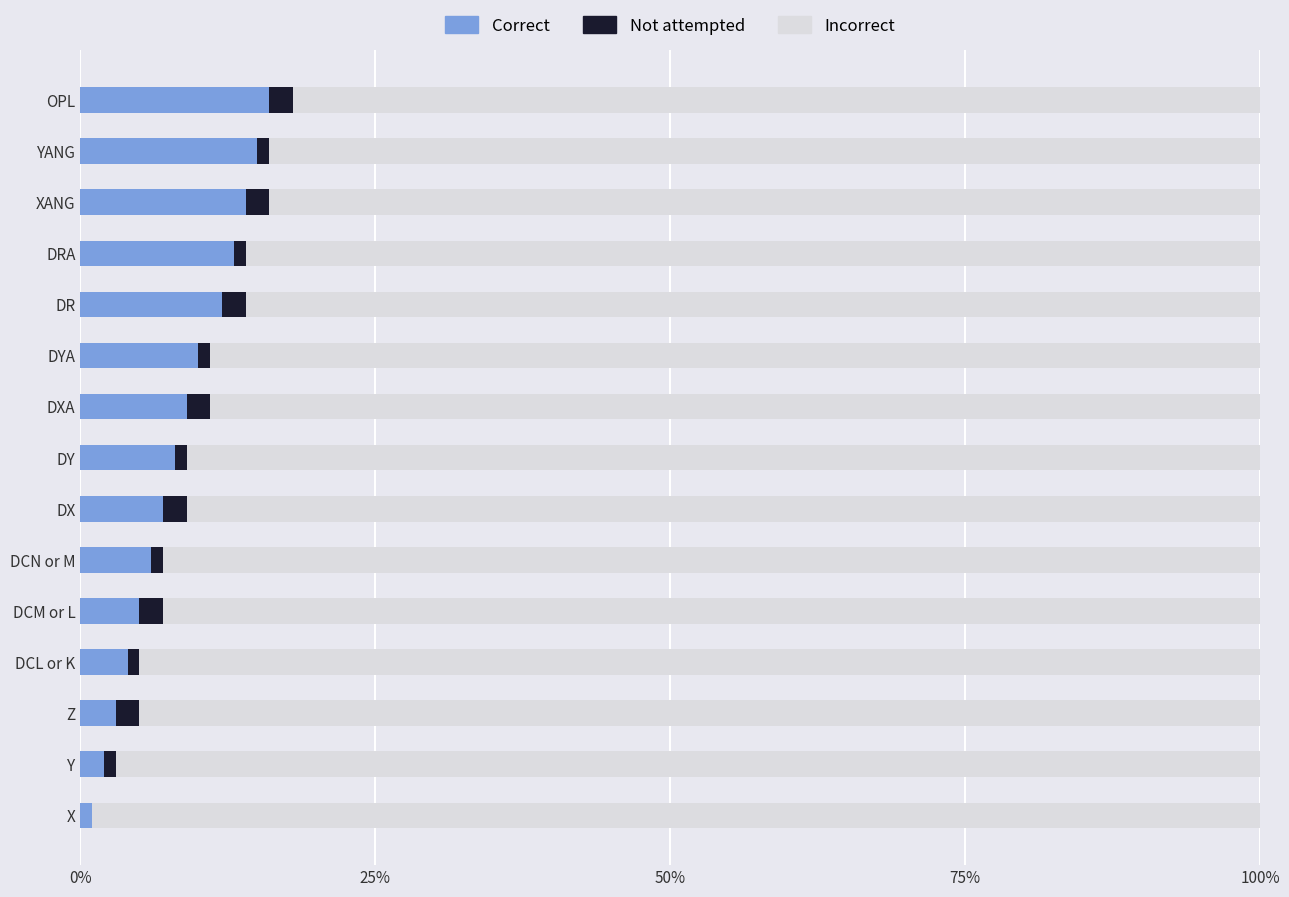

What is the maximum value for Correct?

16.0